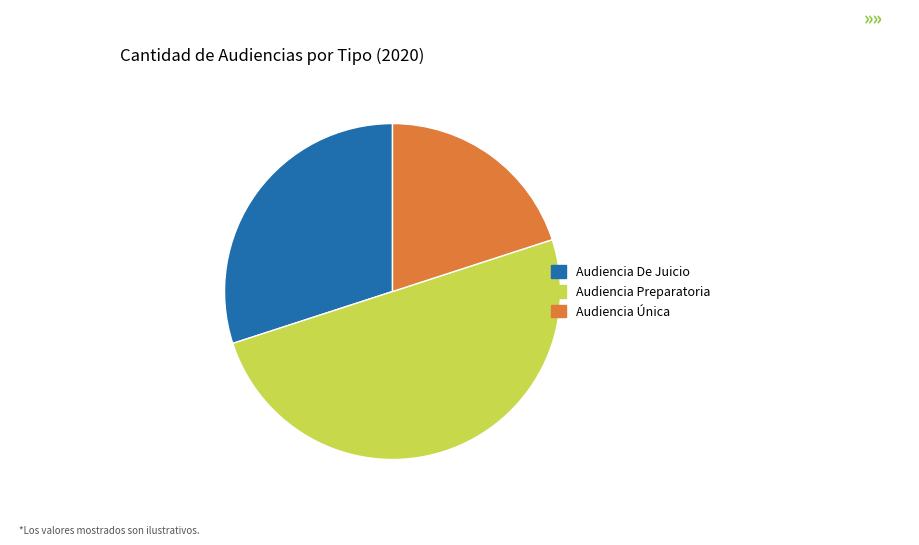

Which category has the smallest portion of the pie?

Audiencia Única